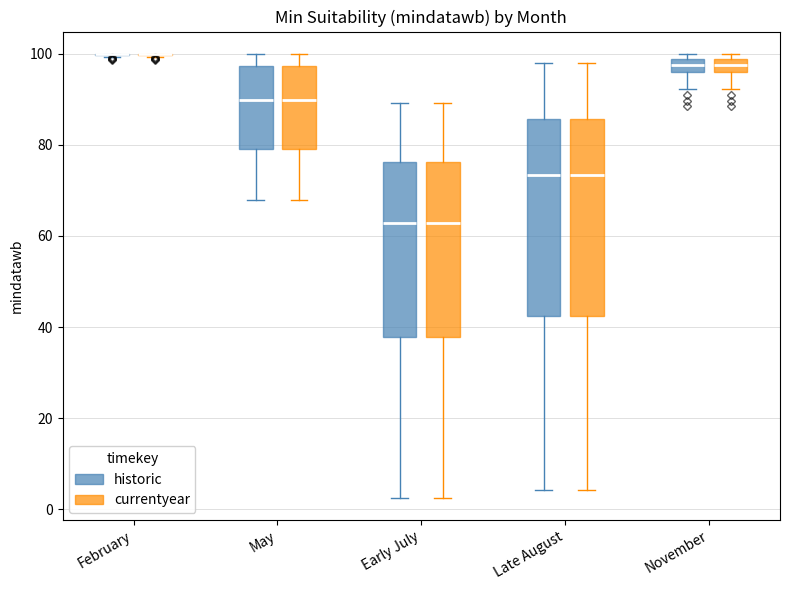

Where does the median line of the box for May (historic) sit on the y-axis? The values are not printed on the chart, so give them approximately, as read against the axis.

90